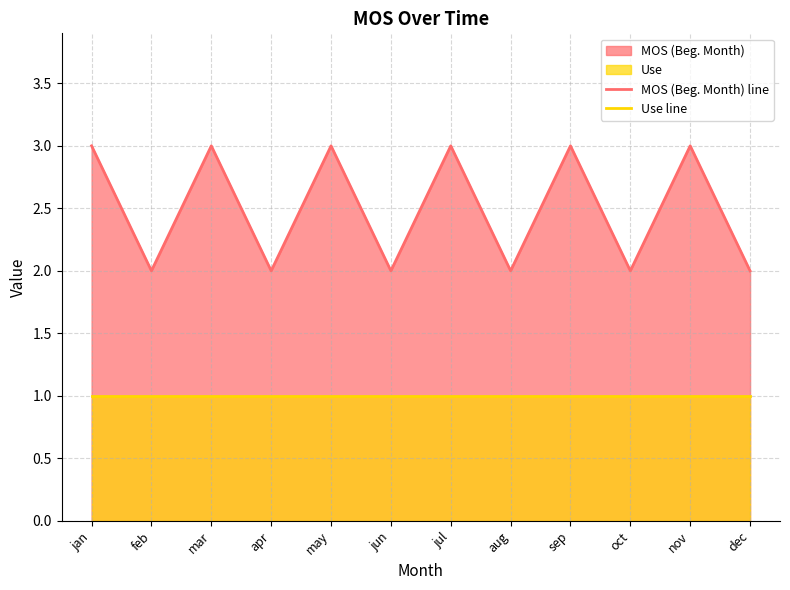

Reading left to right, list all the values displayed in this chart.

MOS (Beg. Month) line: 3	2	3	2	3	2	3	2	3	2	3	2
Use line: 1	1	1	1	1	1	1	1	1	1	1	1